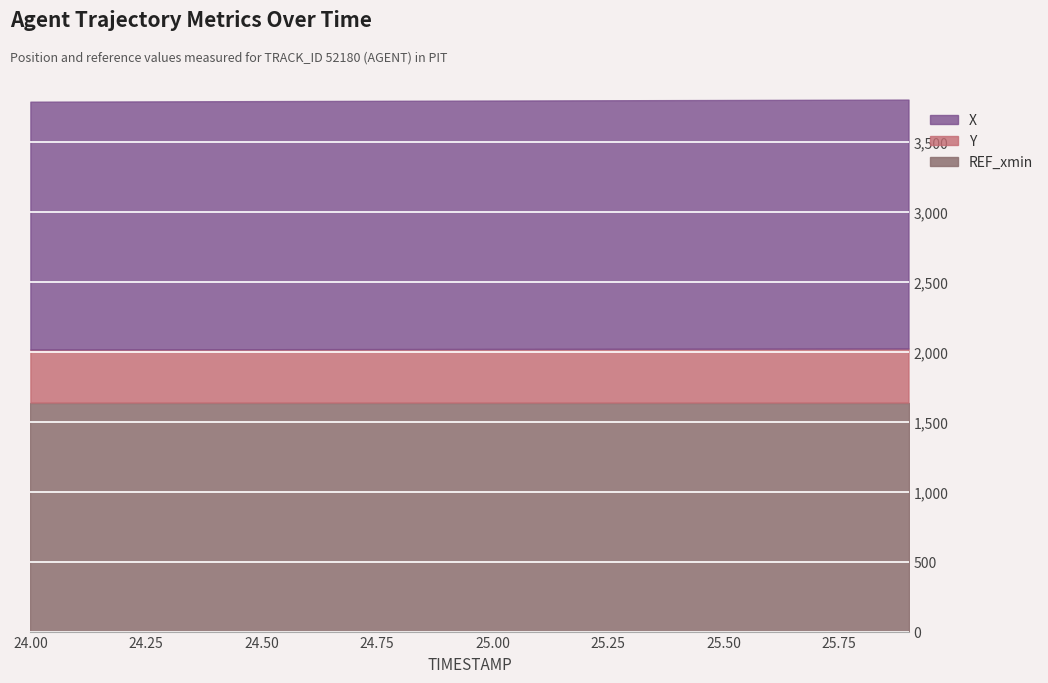

True or false: X and REF_xmin intersect in this chart.

False